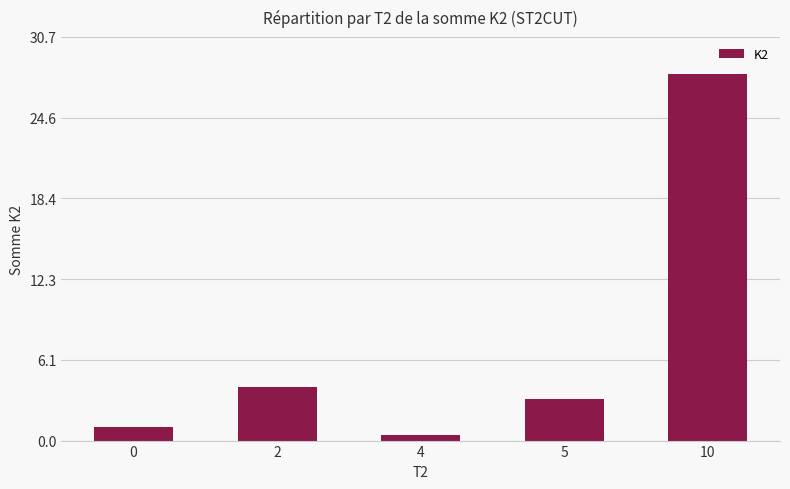

Rank the categories by value from highest to lowest.

10, 2, 5, 0, 4